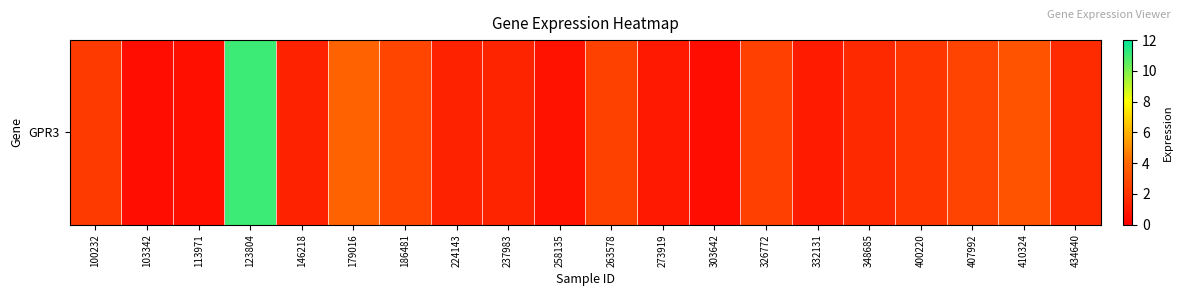

What is the difference between the maximum and minimum values?

10.5